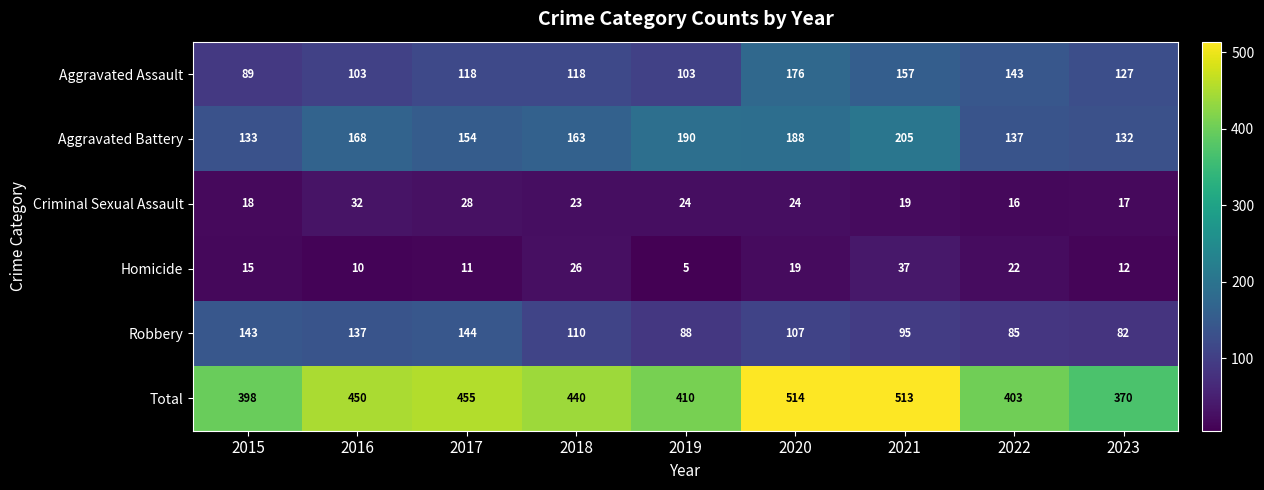

Count the number of data series in this chart.

6